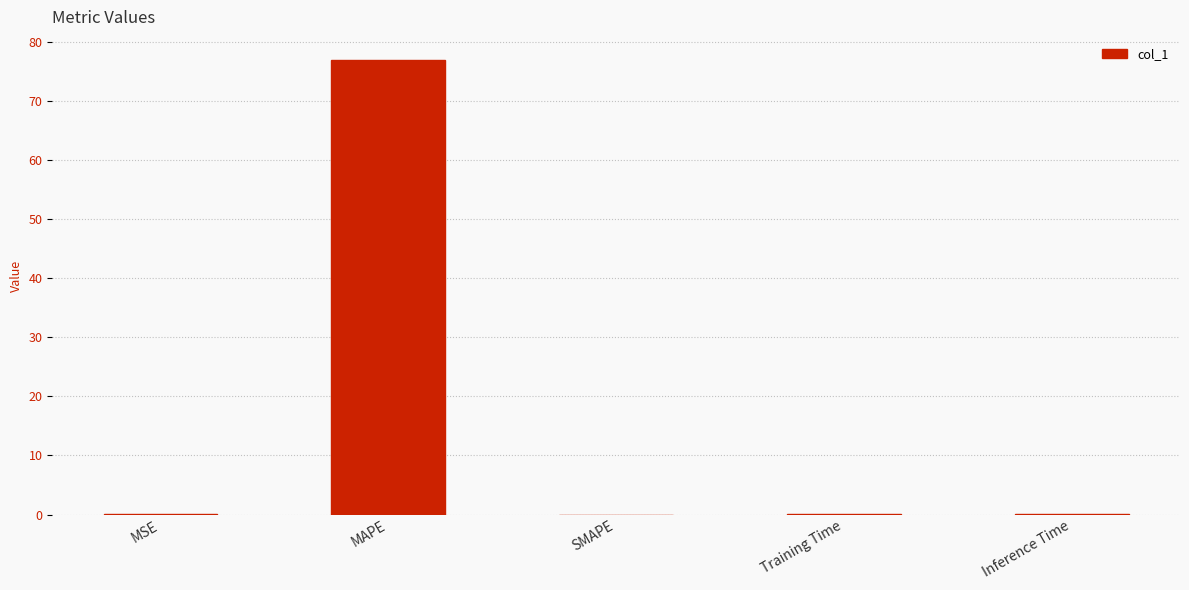

Which has a higher value, SMAPE or MAPE?

MAPE